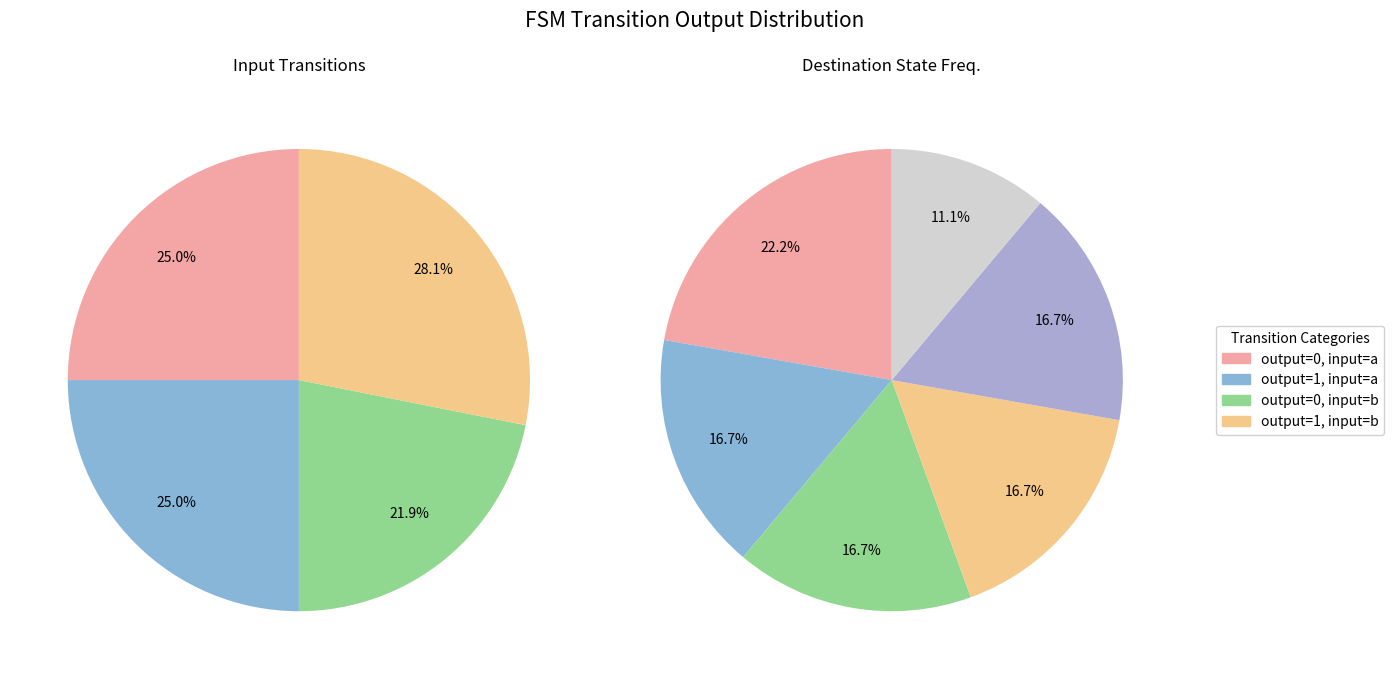

To the nearest percent, what is the difference between the 4 and 5 slice percentages?

6%